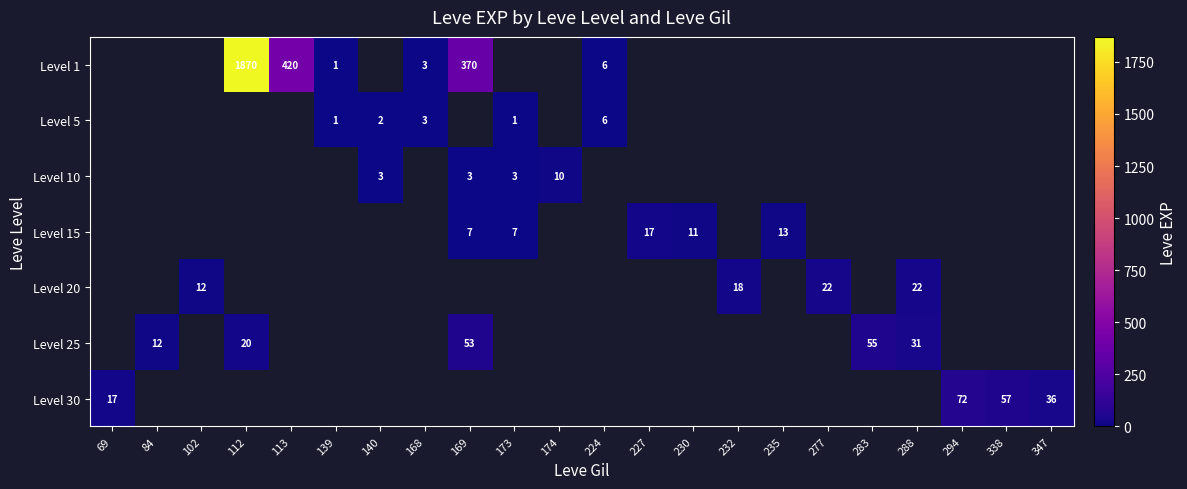

At 232, list the series in order from smallest to largest.

Level 1, Level 5, Level 10, Level 15, Level 25, Level 30, Level 20